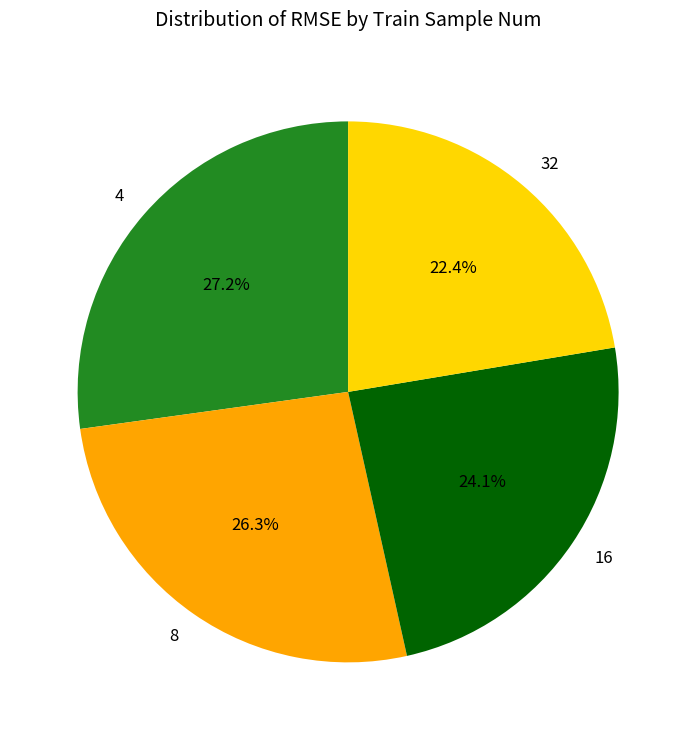

Count the number of slices in the pie.

4